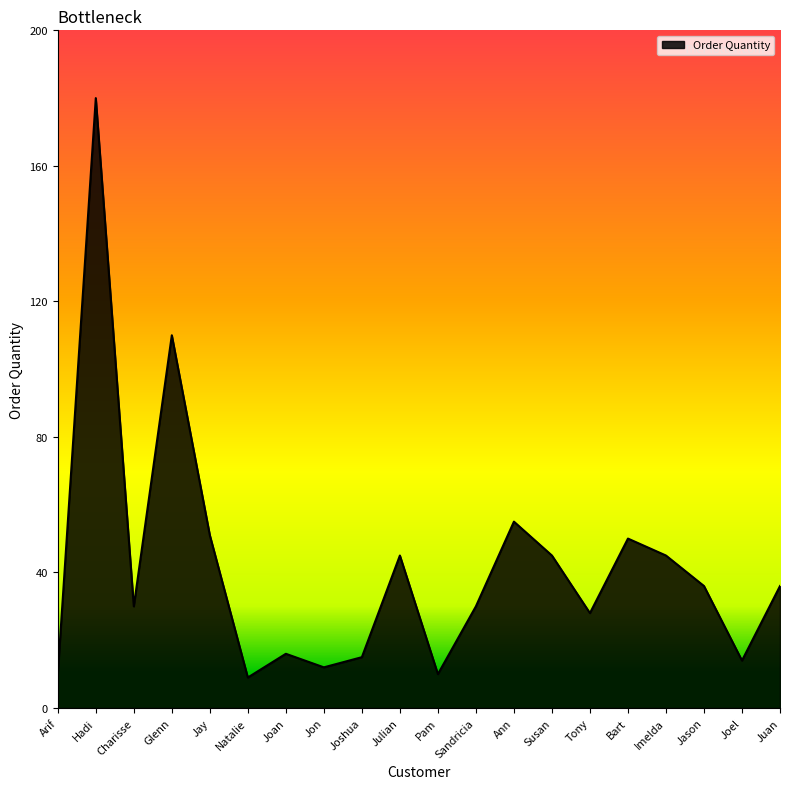

What is the greatest value displayed?

180